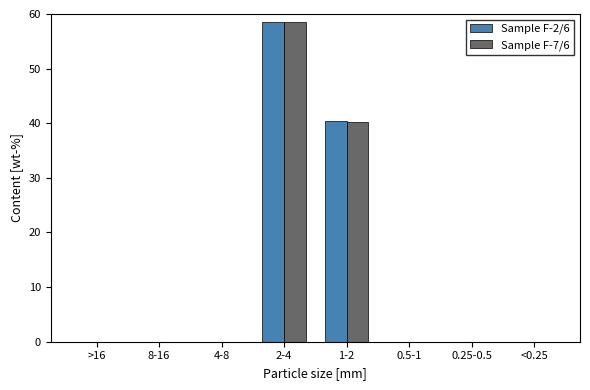

Reading left to right, what are all the values shown in this chart?

Sample F-2/6: >16=0.0	8-16=0.0	4-8=0.0	2-4=58.5	1-2=40.3	0.5-1=0.0	0.25-0.5=0.0	<0.25=0.0
Sample F-7/6: >16=0.0	8-16=0.0	4-8=0.0	2-4=58.6	1-2=40.3	0.5-1=0.0	0.25-0.5=0.0	<0.25=0.0